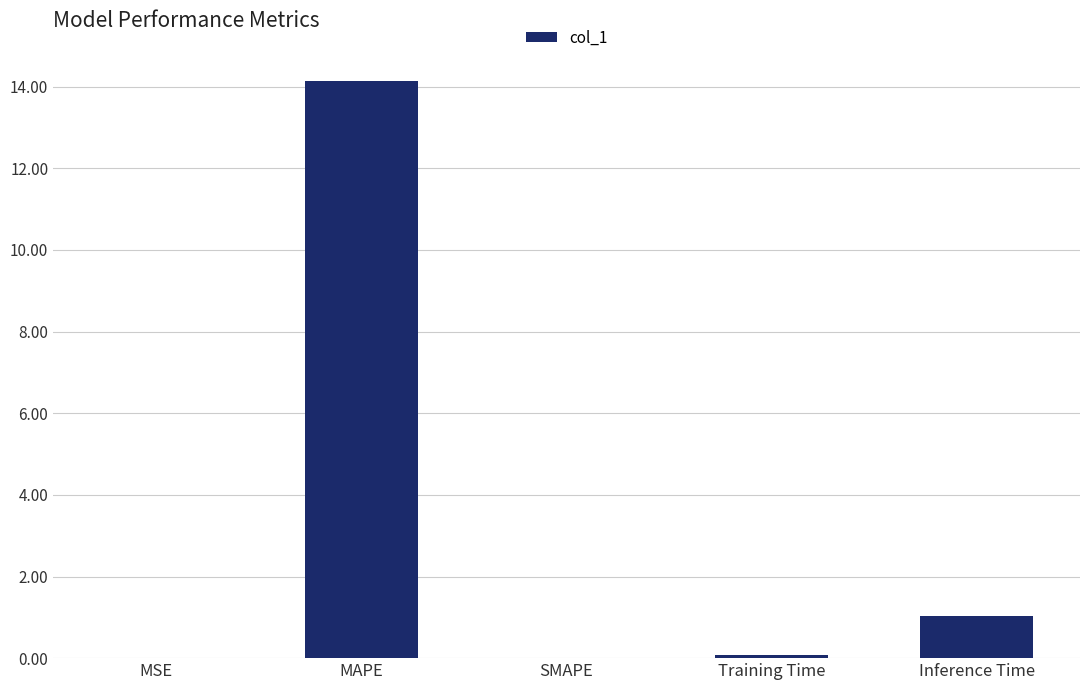

What is the sum of the values at Inference Time and MAPE?

15.2